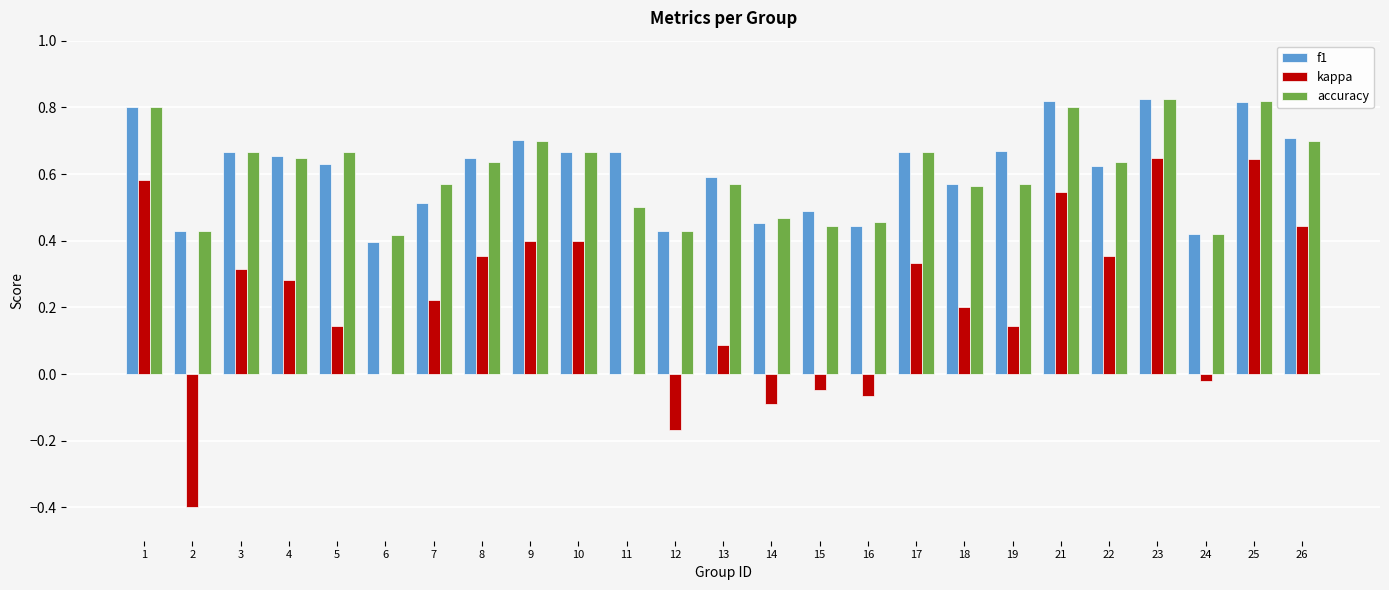

What are all the series names shown in the legend?

f1, kappa, accuracy